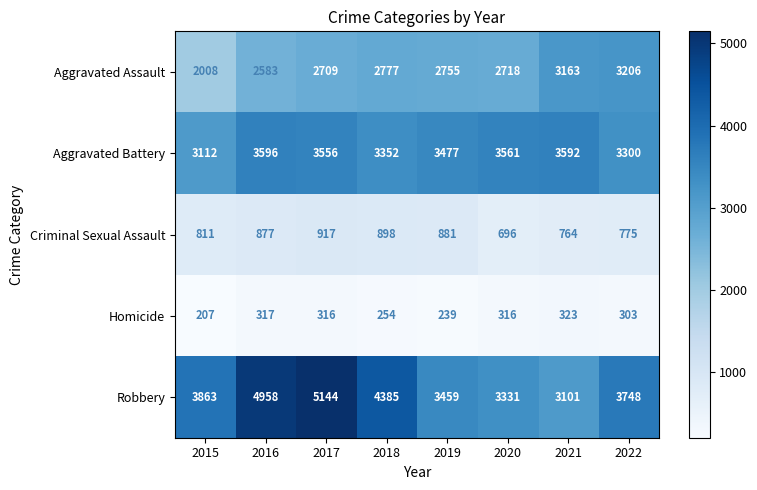

What is the maximum value shown in the chart?

5144